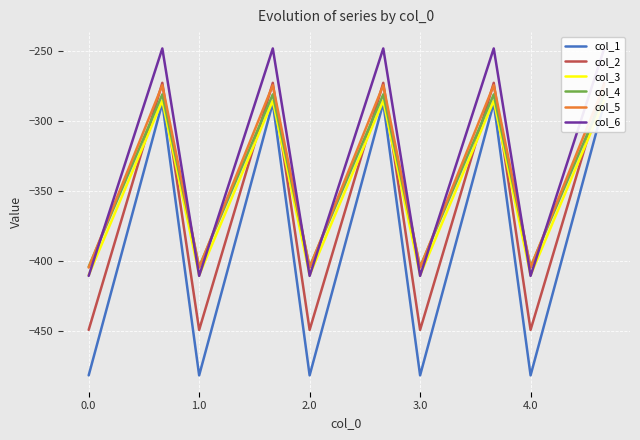

Where is col_6 nearest to the value -329?

1.0